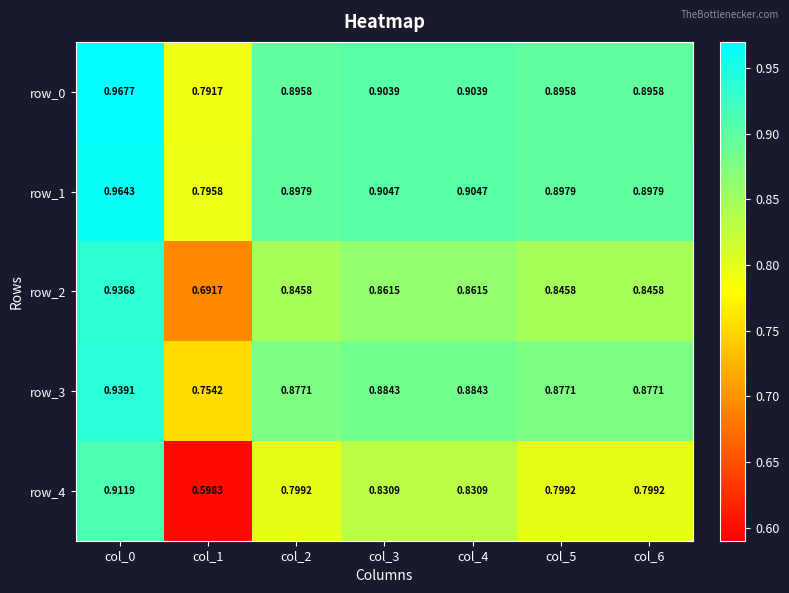

Is the value of row_4 at col_0 greater than the value of row_1 at col_5?

Yes